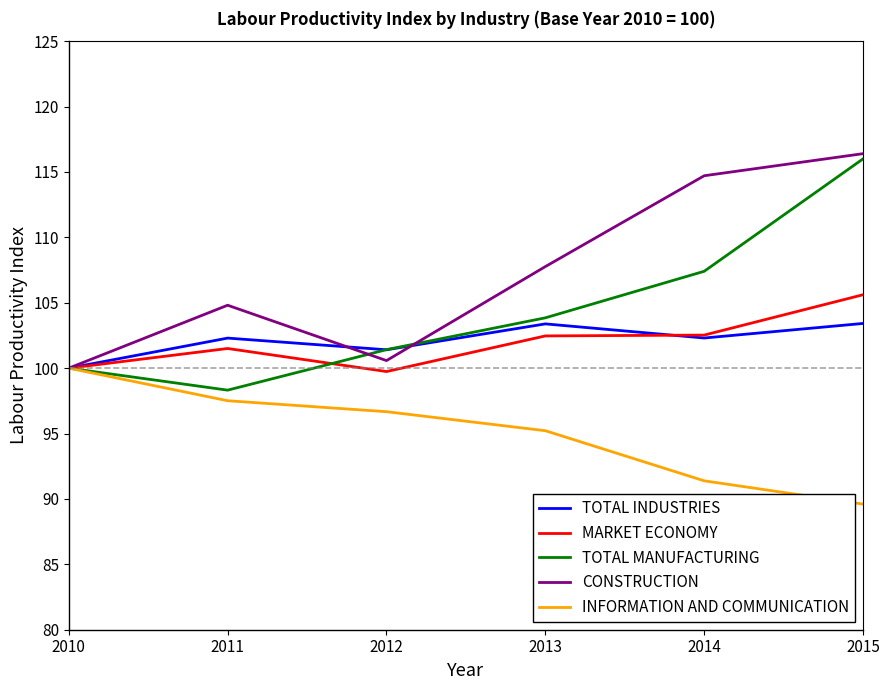

What are all the series names shown in the legend?

TOTAL INDUSTRIES, MARKET ECONOMY, TOTAL MANUFACTURING, CONSTRUCTION, INFORMATION AND COMMUNICATION